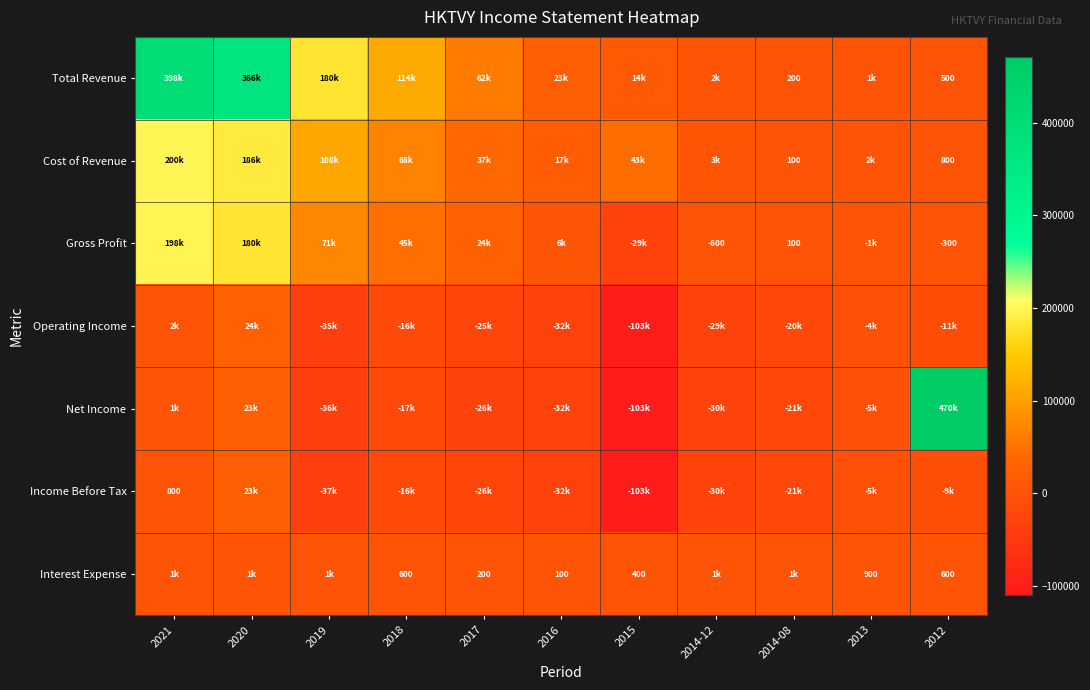

At which category does the chart reach its peak across all series?

2012